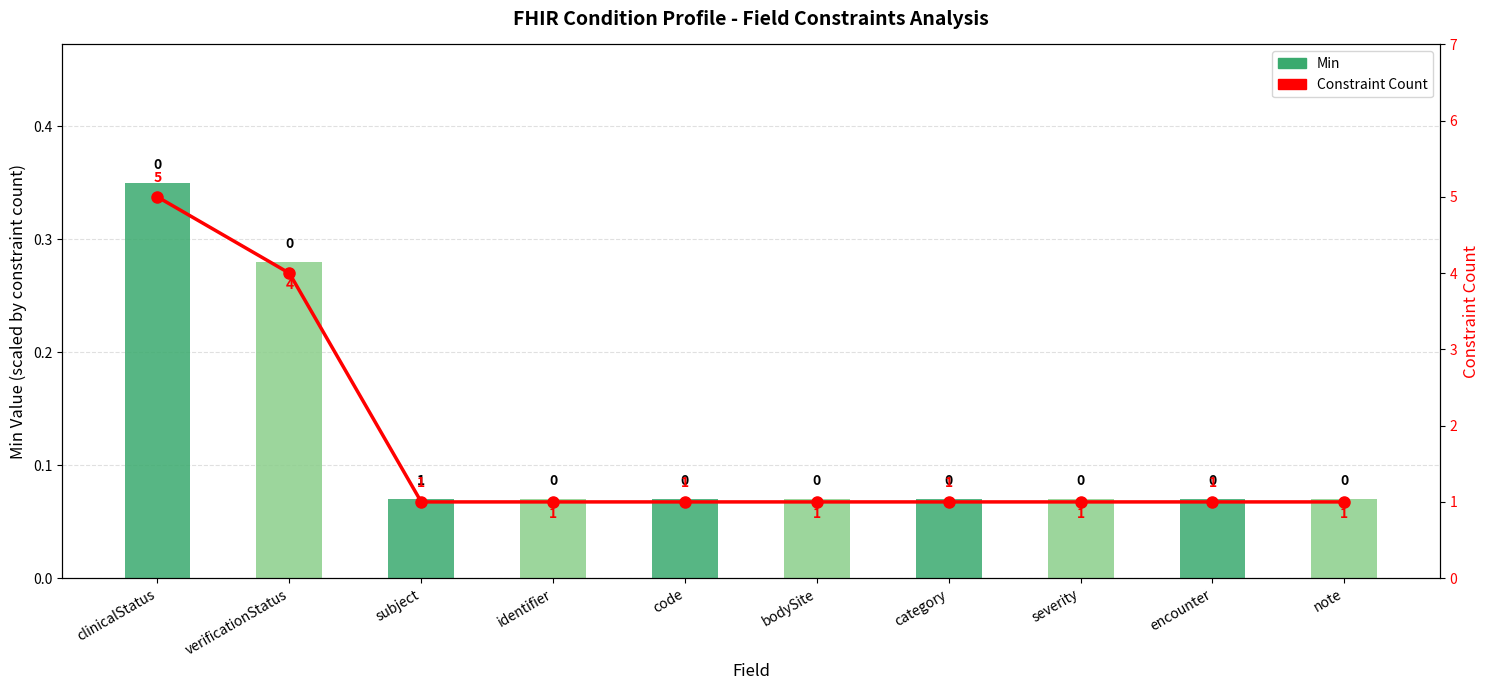

How many groups of bars are there?

10